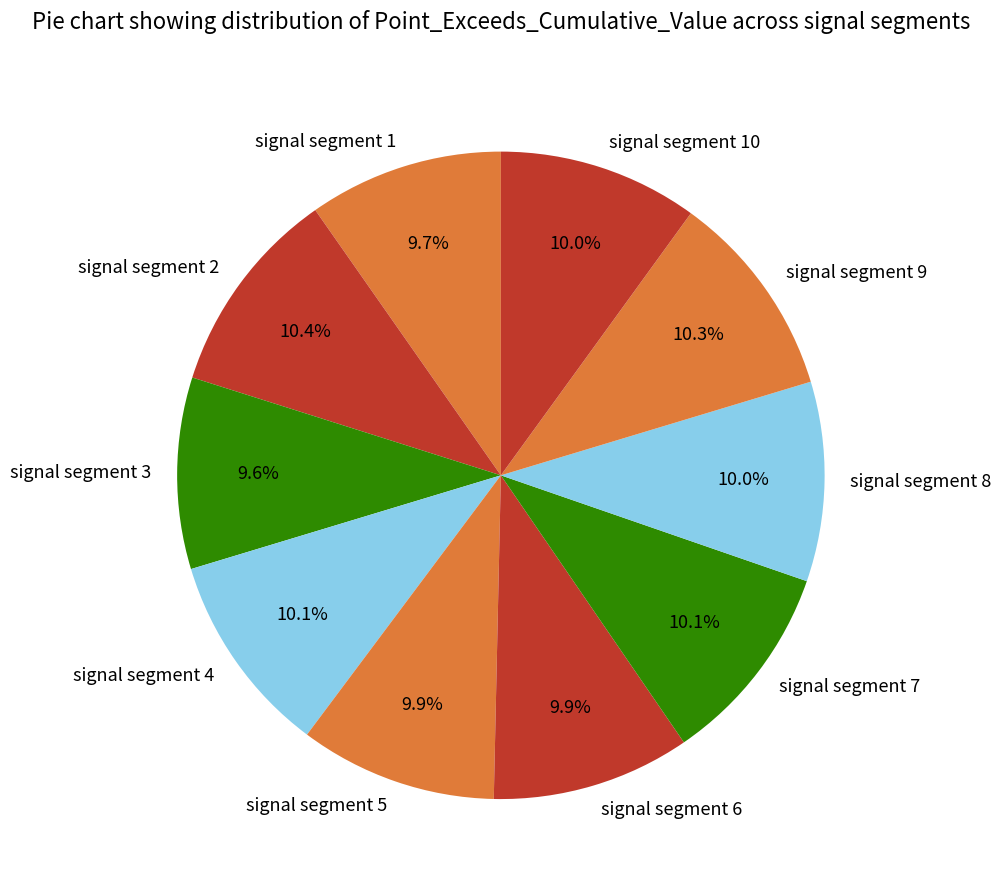

Is there any slice that represents more than half of the pie?

No